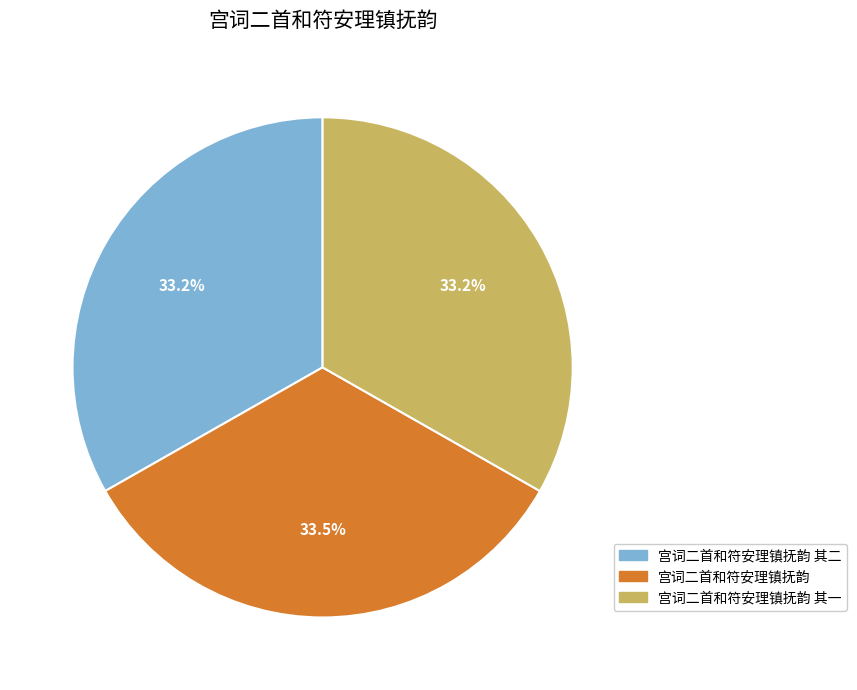

What is the total percentage of 宫词二首和符安理镇抚韵 and 宫词二首和符安理镇抚韵 其一?

66.8%